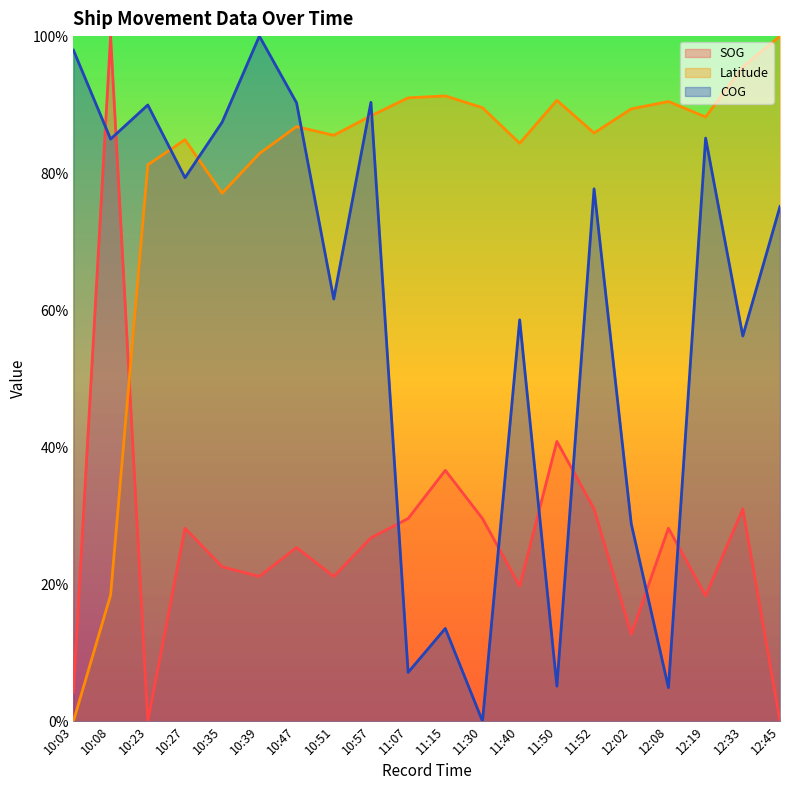

How many data points does each series have?

20